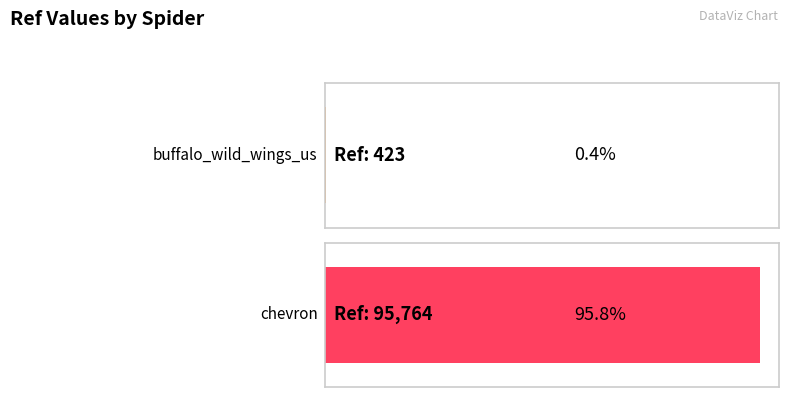

True or false: the data shows 58189 at chevron.

False